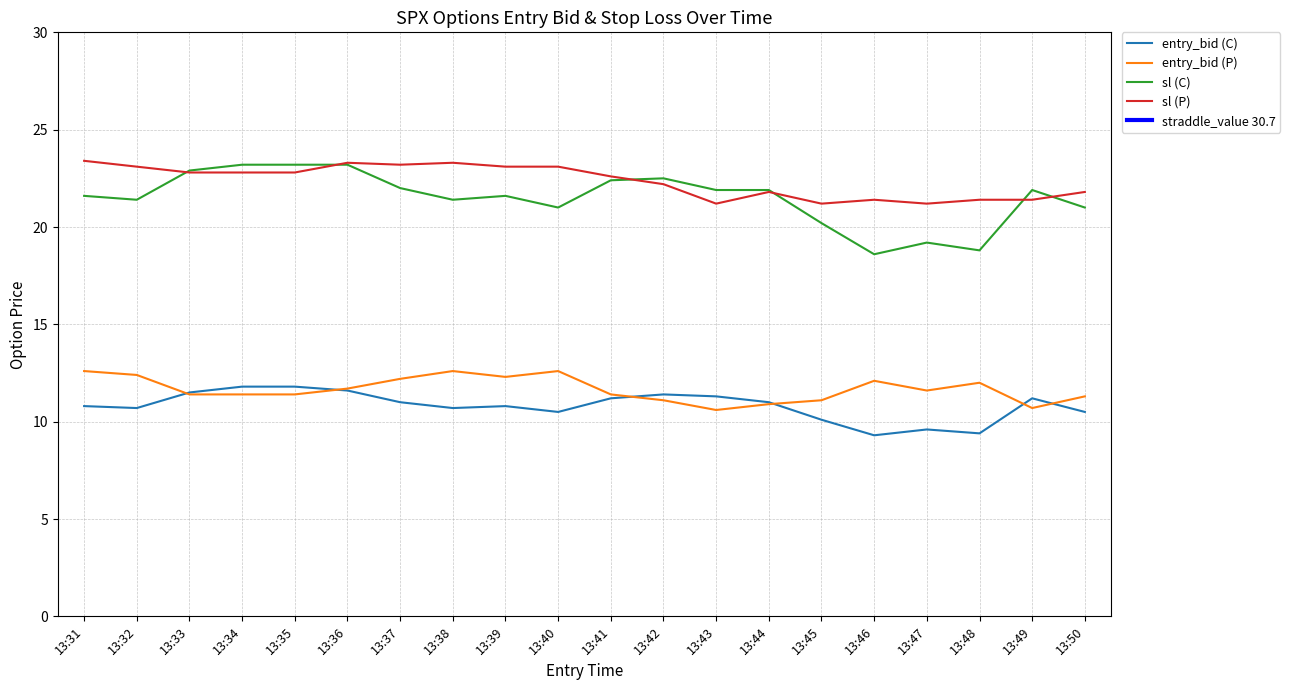

The value of entry_bid (P) at 13:43 is 5.7. True or false?

False